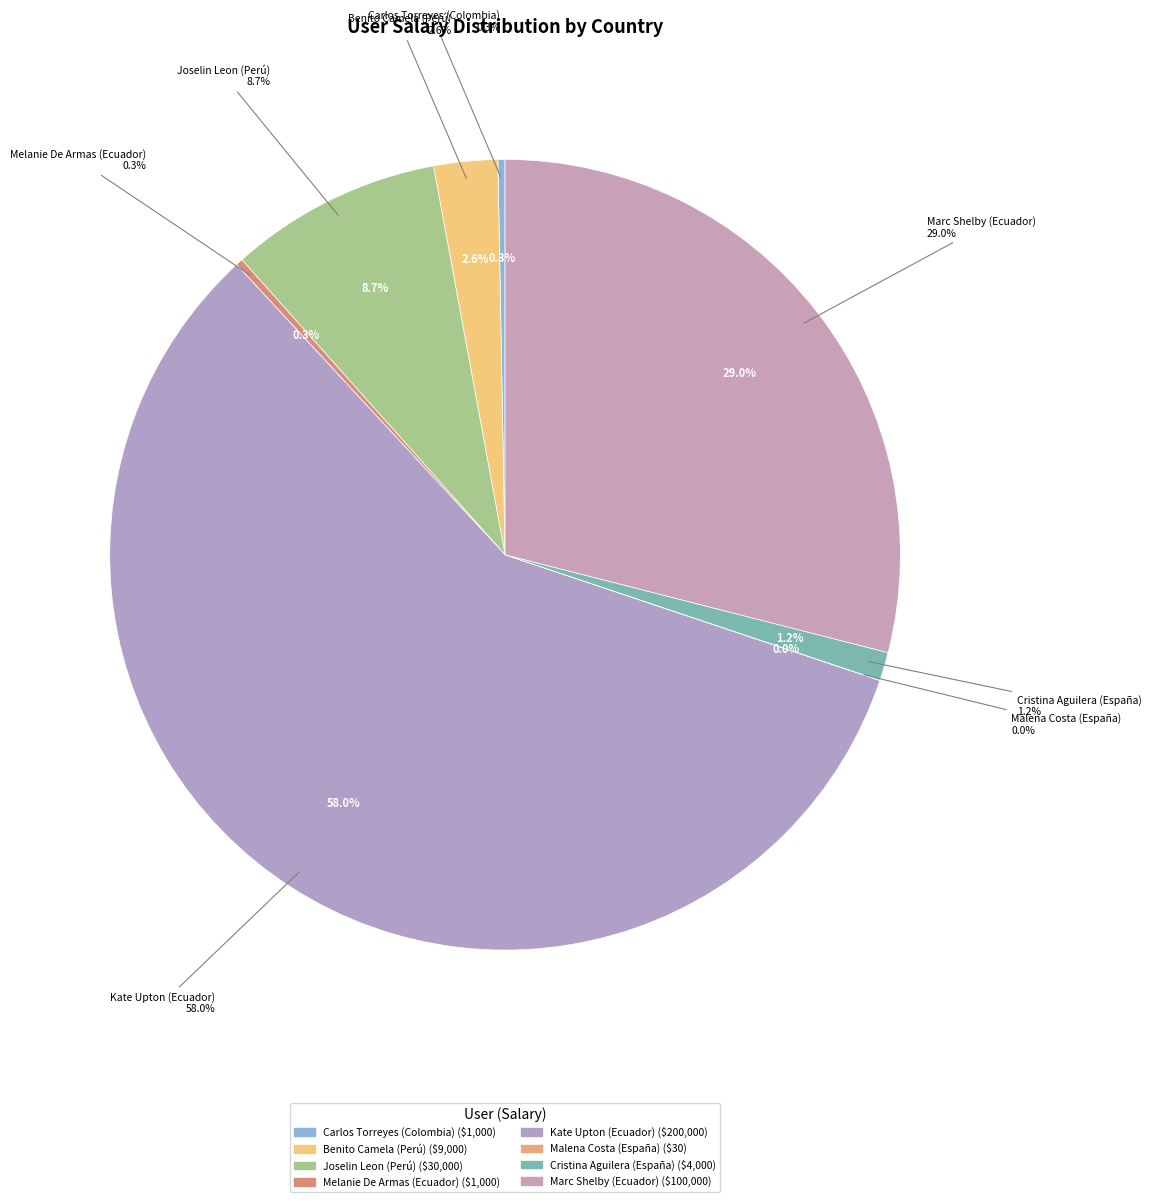

How many slices are in this pie chart?

8